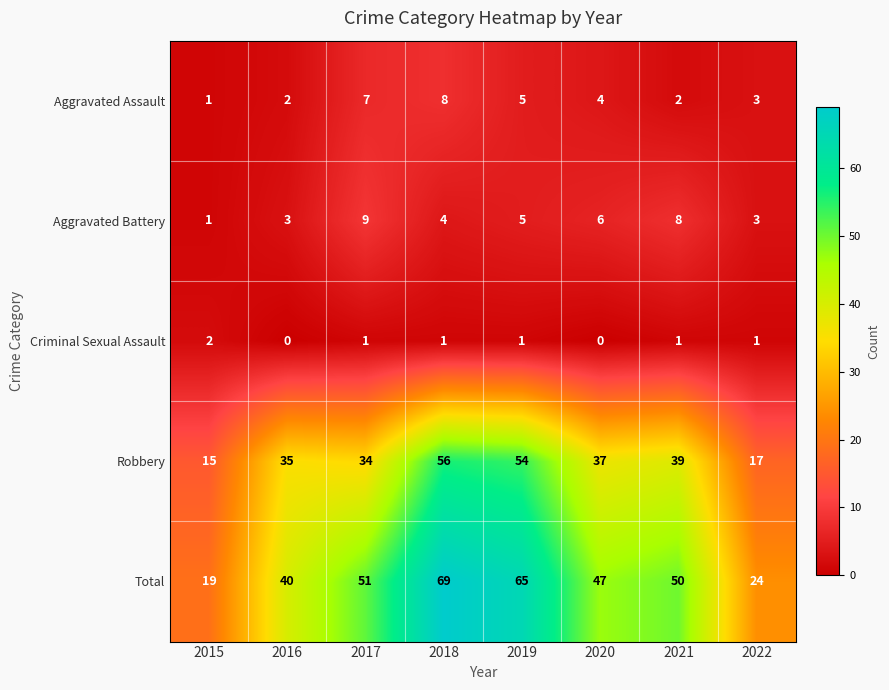

Rank the series by their maximum value, from lowest to highest.

Criminal Sexual Assault, Aggravated Assault, Aggravated Battery, Robbery, Total